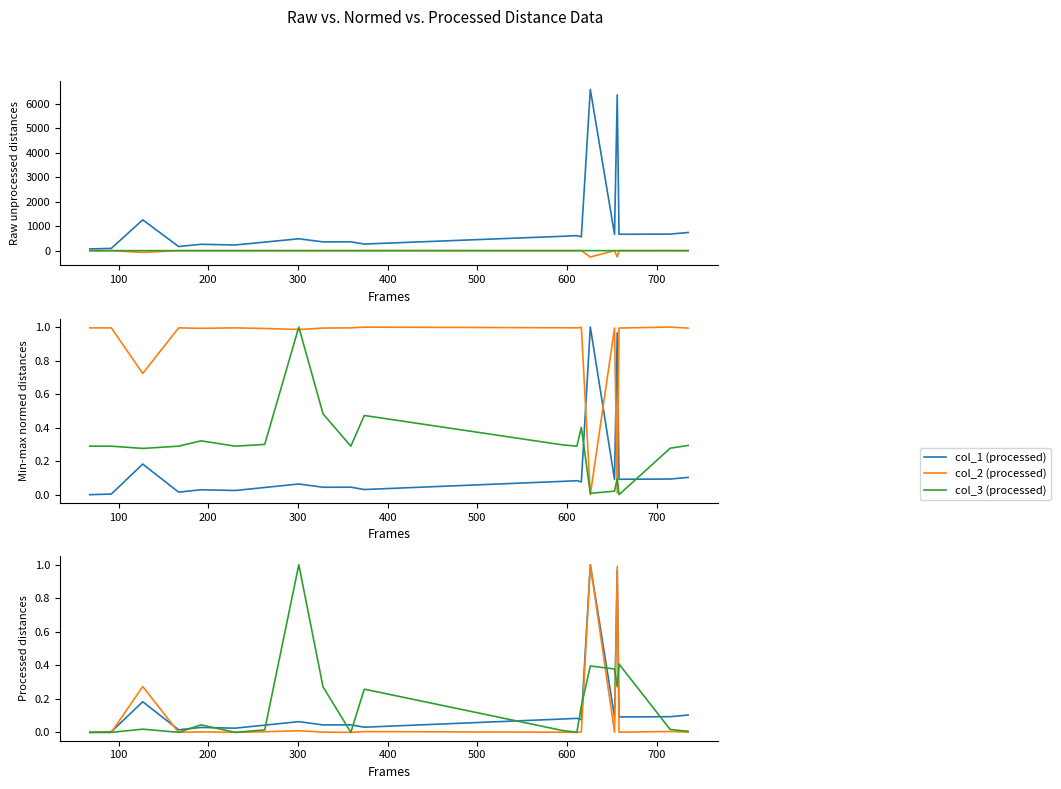

At which category is the sum across all series the highest?

626